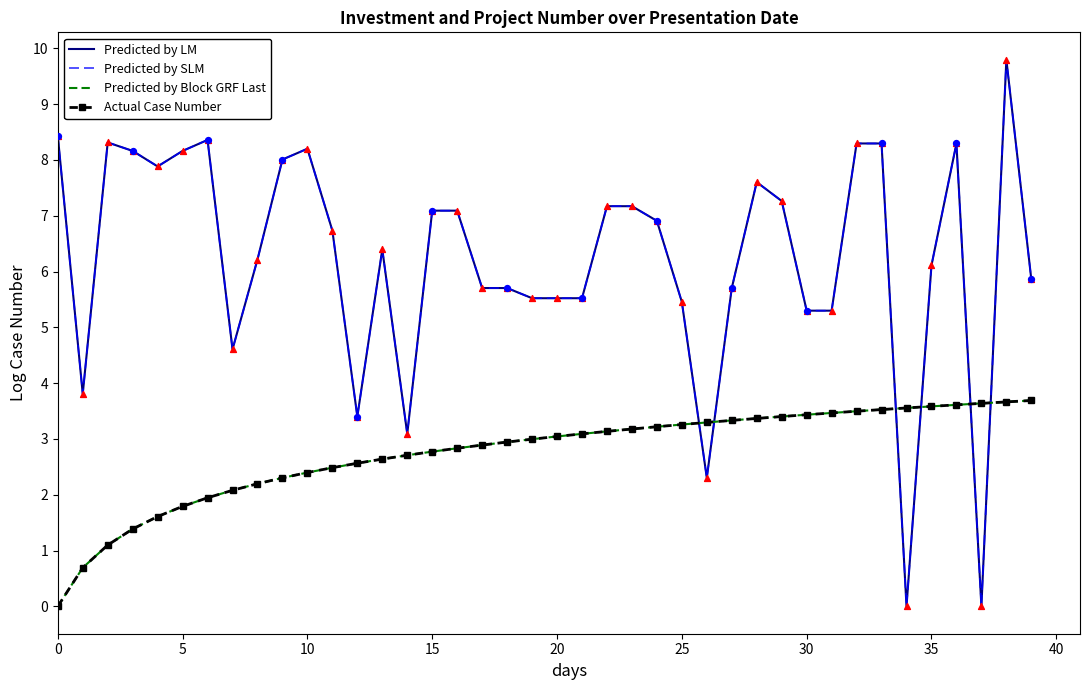

At how many categories does at least one series exceed 3?

40